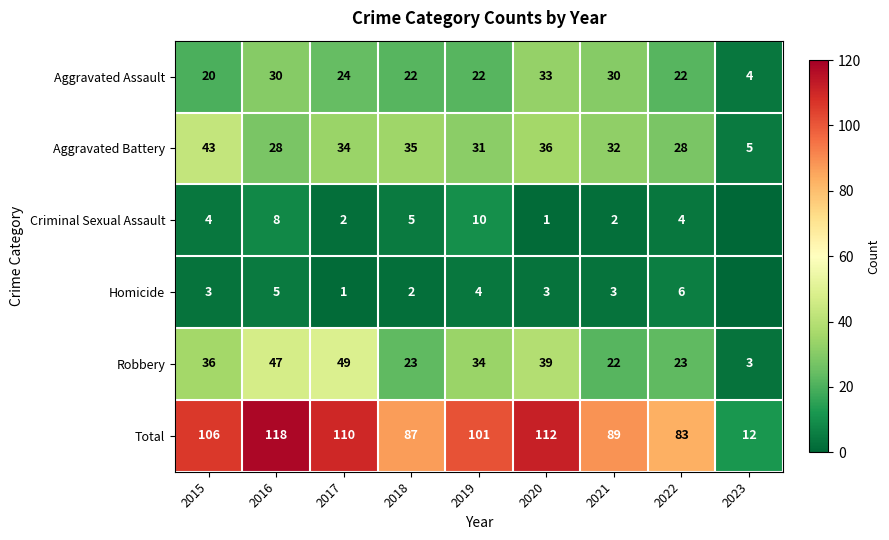

Is the value of Robbery at 2017 greater than the value of Homicide at 2018?

Yes